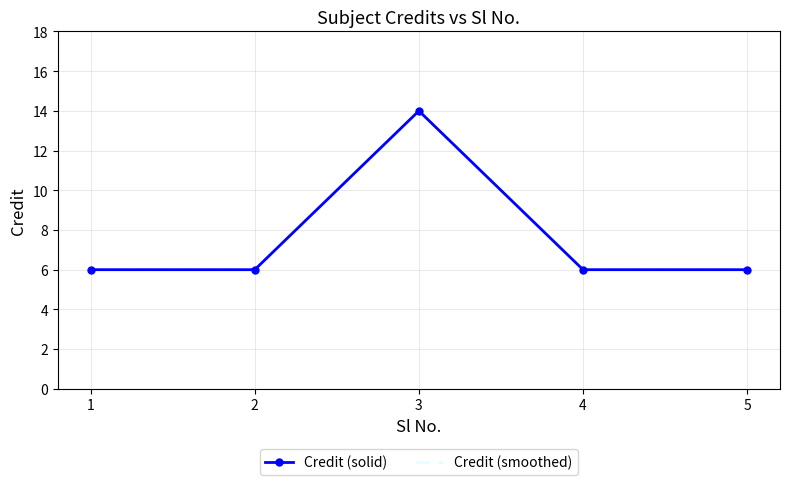

List the series in order of their peak value, lowest first.

Credit (solid), Credit (smoothed)